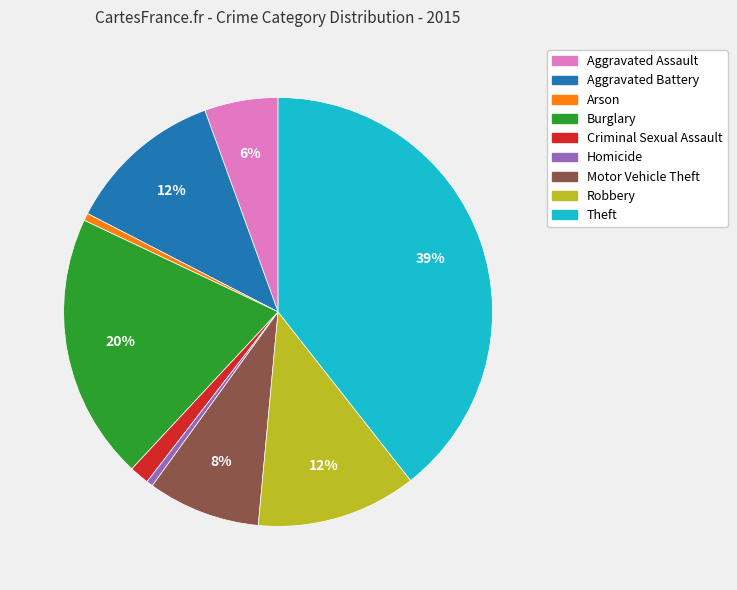

Combined, do Aggravated Battery and Arson account for over 50%?

No